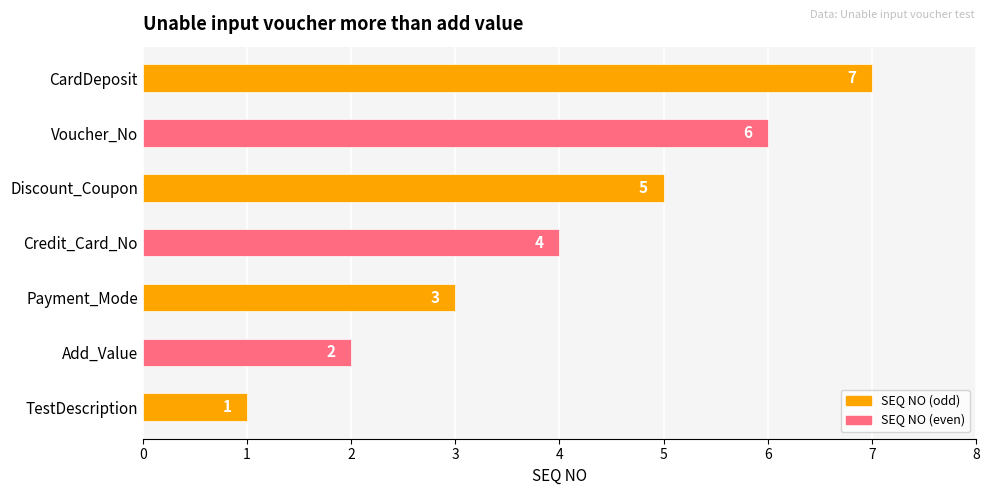

Are the bars grouped side by side (vs. stacked)?

No